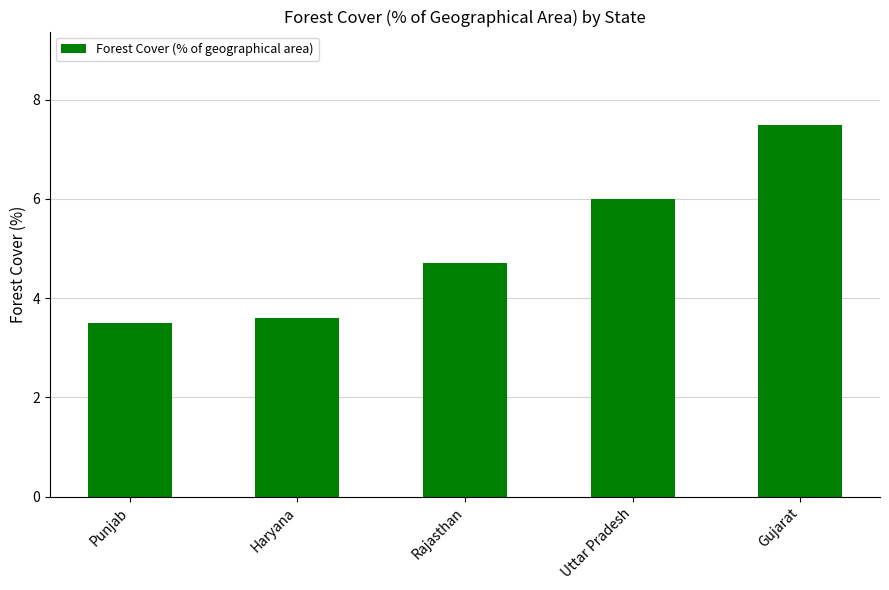

List the labels in order of value, smallest first.

Punjab, Haryana, Rajasthan, Uttar Pradesh, Gujarat